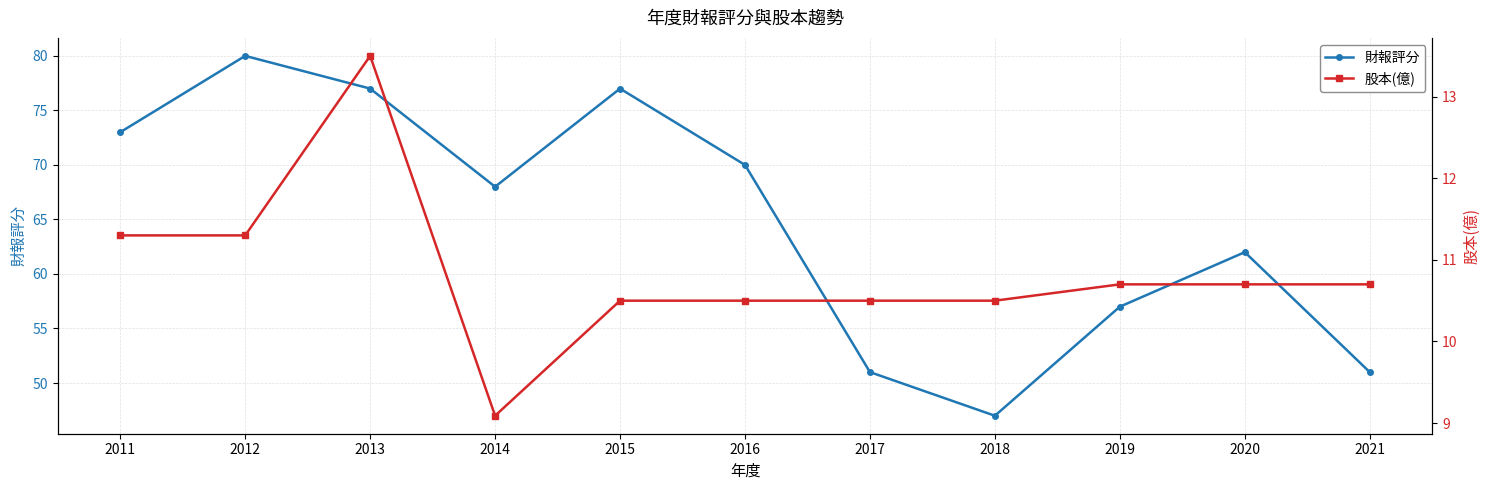

What are all the series names shown in the legend?

財報評分, 股本(億)